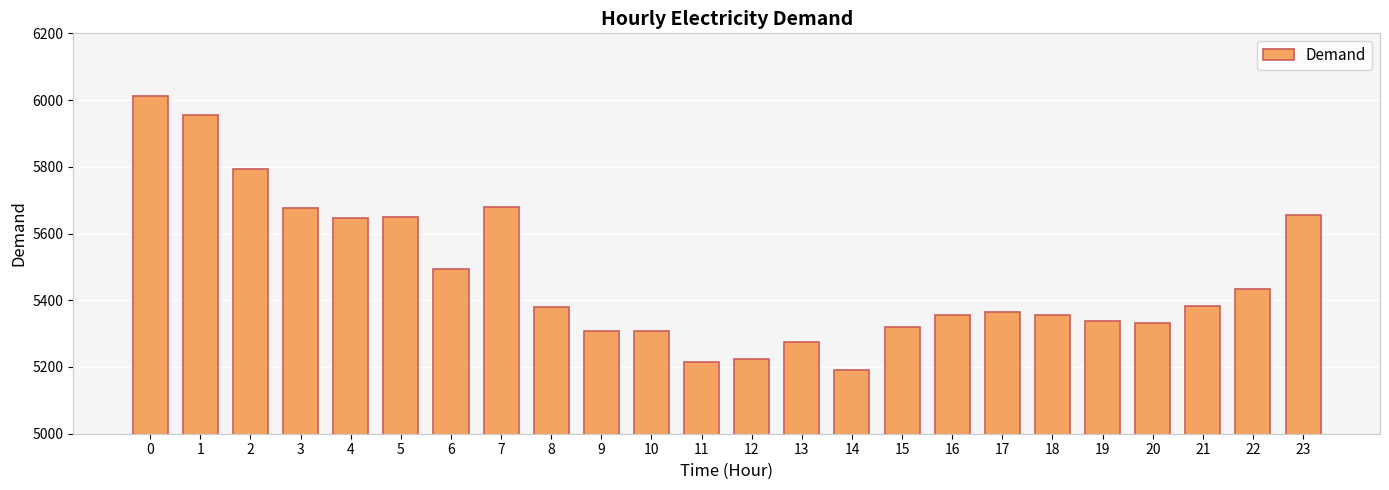

Are the bars horizontal?

No